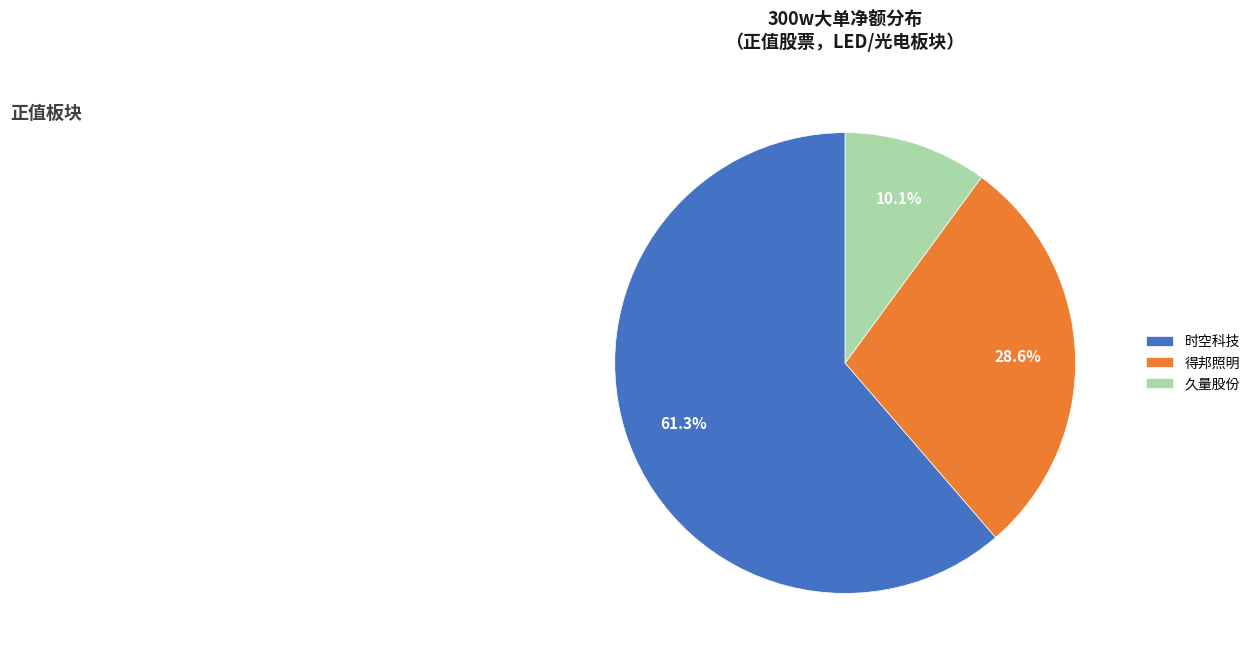

Between 时空科技 and 久量股份, which is larger?

时空科技